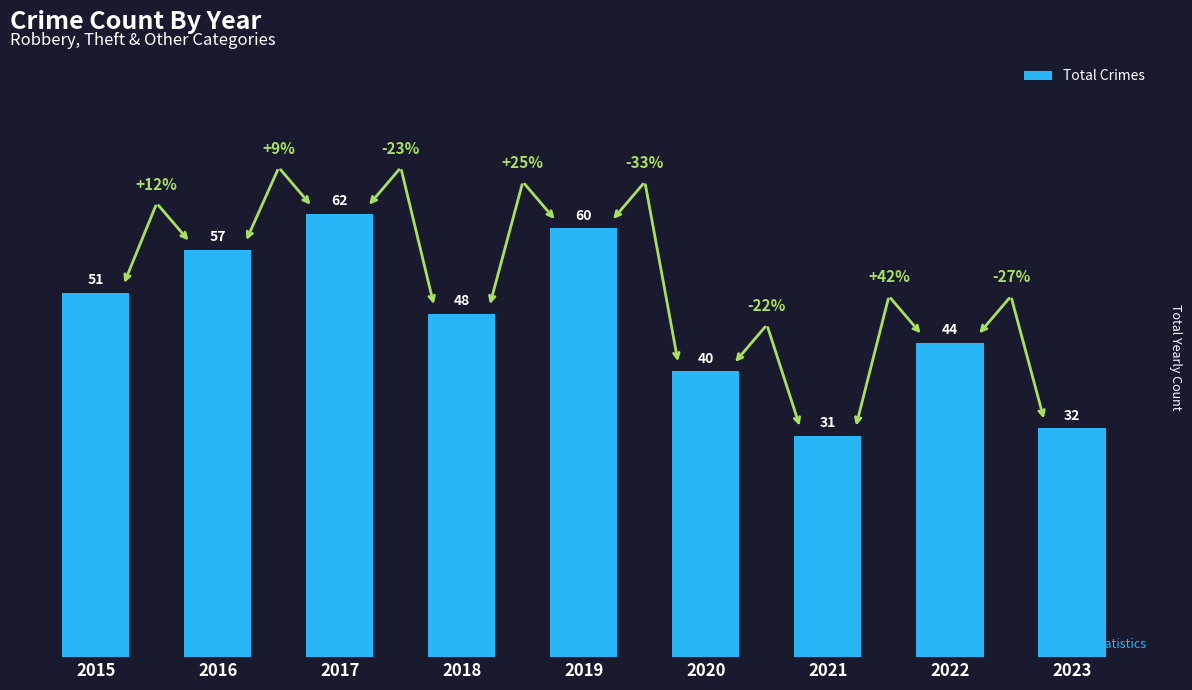

The value at 2023 is 32. True or false?

True